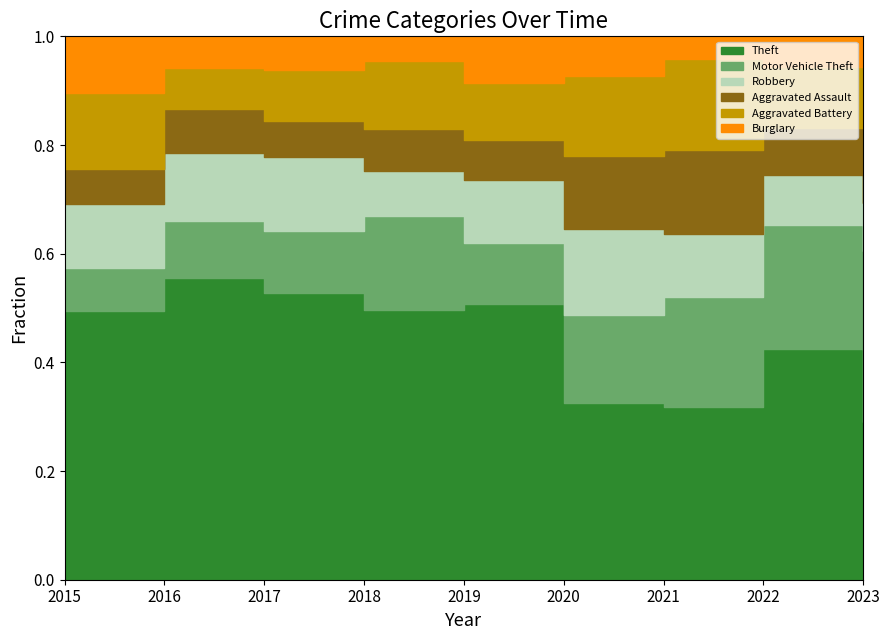

Which label corresponds to the smallest value in the chart?

2023